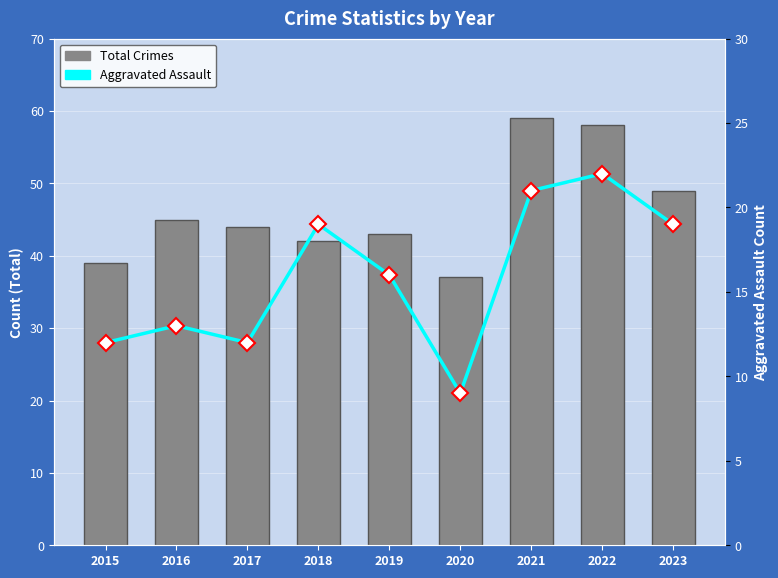

What are all the series names shown in the legend?

Total Crimes, Aggravated Assault